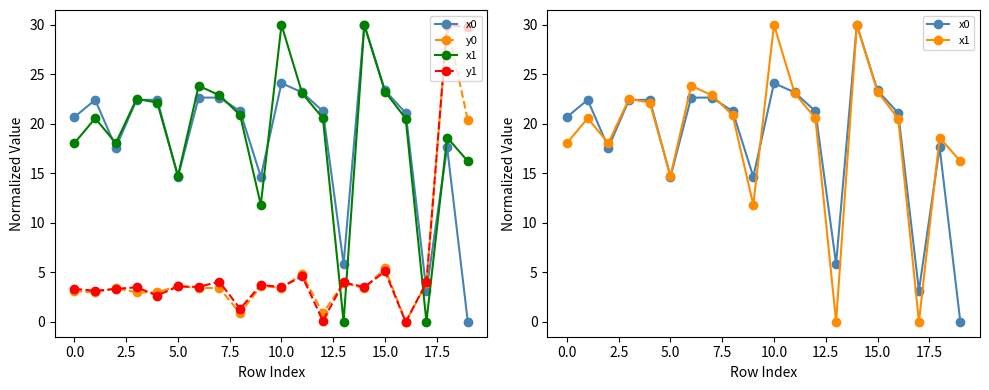

How many data points in y1 are above 3?

16